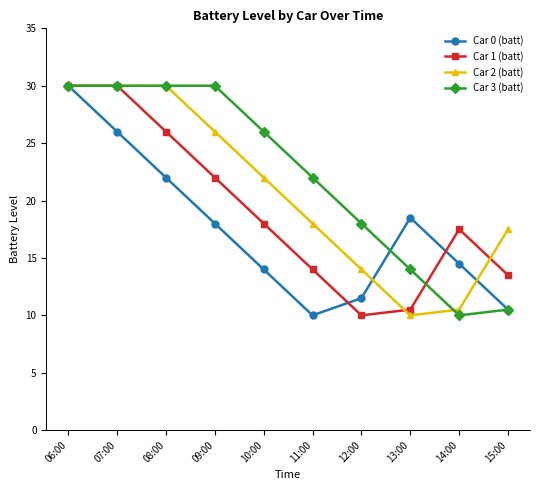

The Car 2 (batt) series shows 26.0 at 09:00. True or false?

True